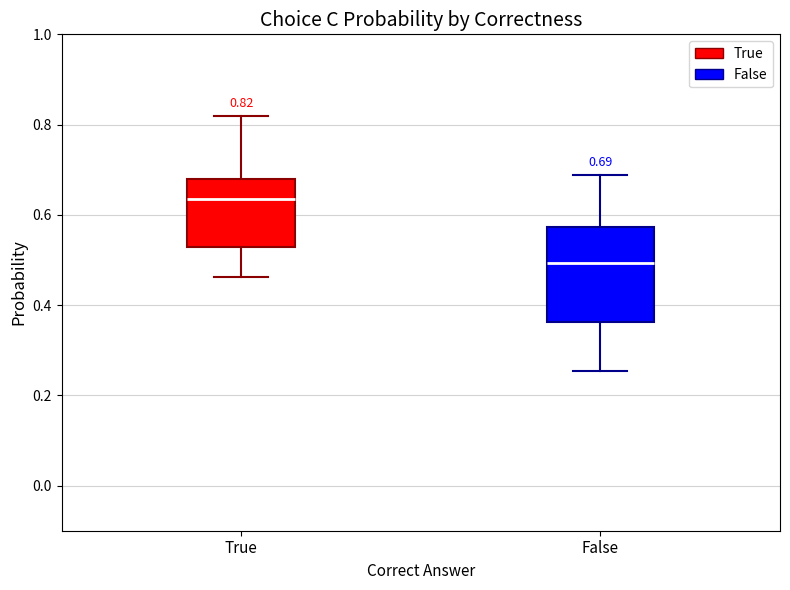

Which box has the highest median line?

True